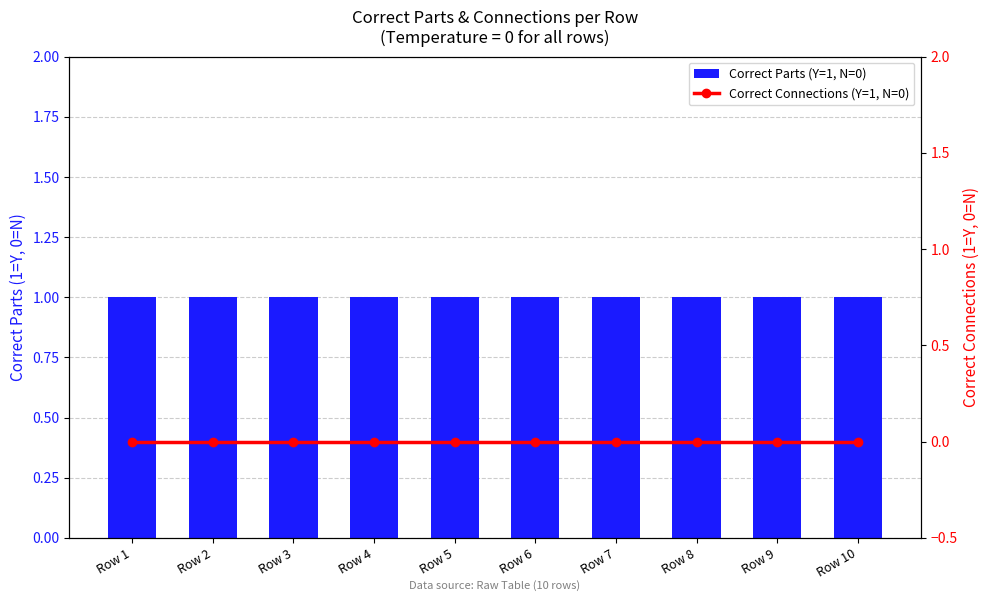

What are all the series names shown in the legend?

Correct Parts (Y=1, N=0), Correct Connections (Y=1, N=0)